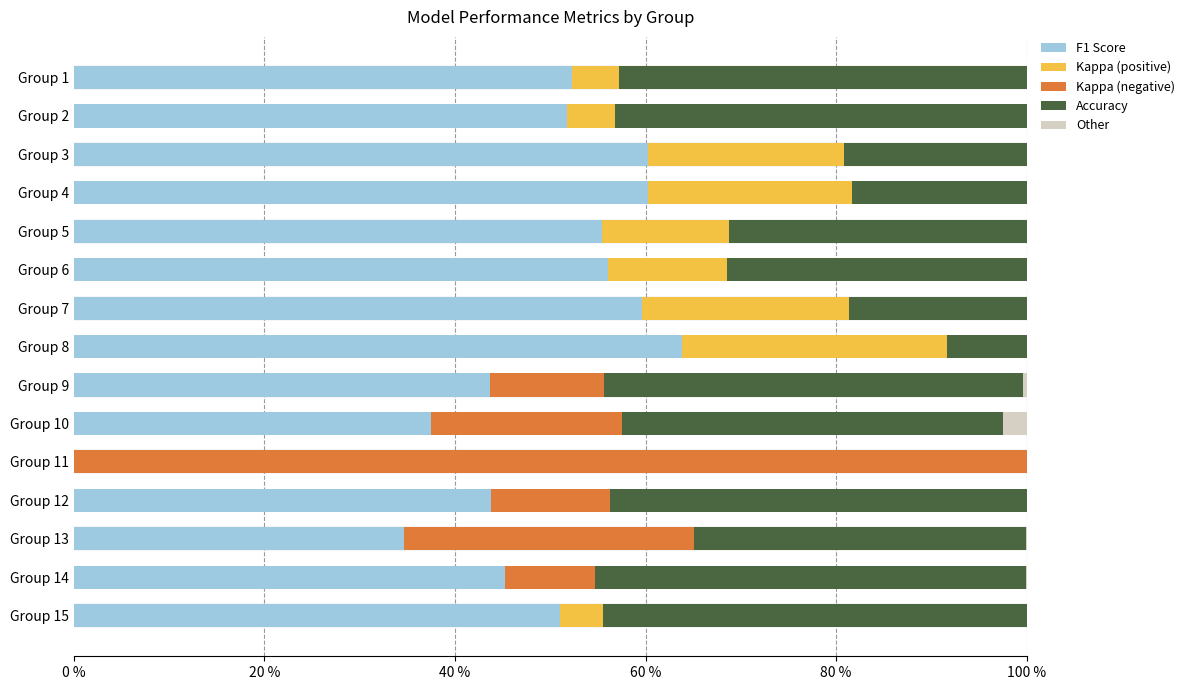

Rank the series at Group 10 from lowest to highest value.

Kappa (positive), Other, Kappa (negative), F1 Score, Accuracy